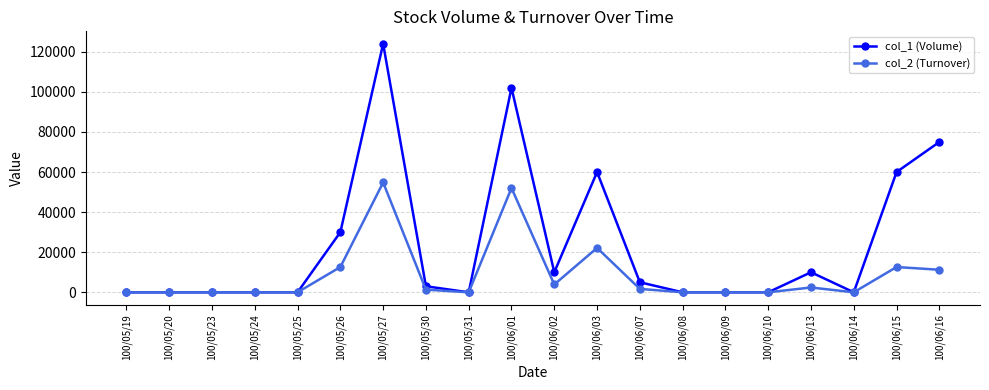

List the series in order of their peak value, highest first.

col_1 (Volume), col_2 (Turnover)